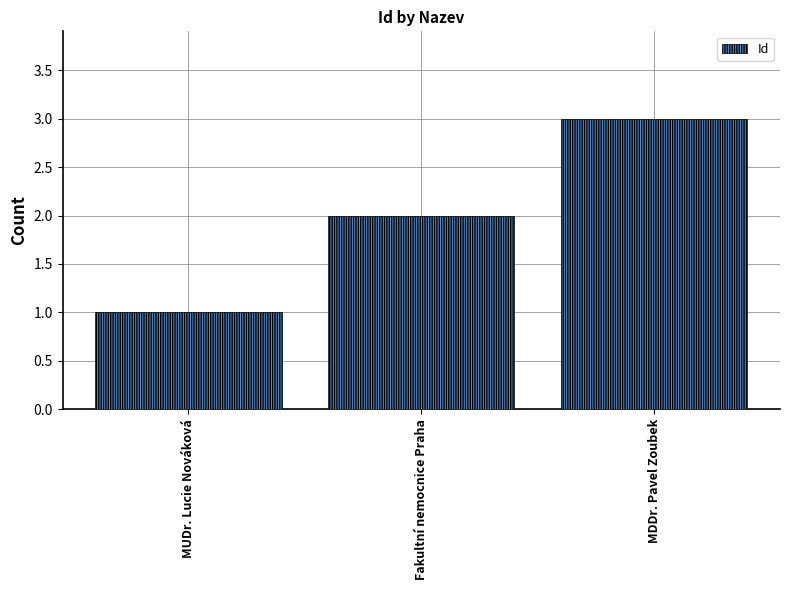

What is the value of the 1st bar from the left?

1